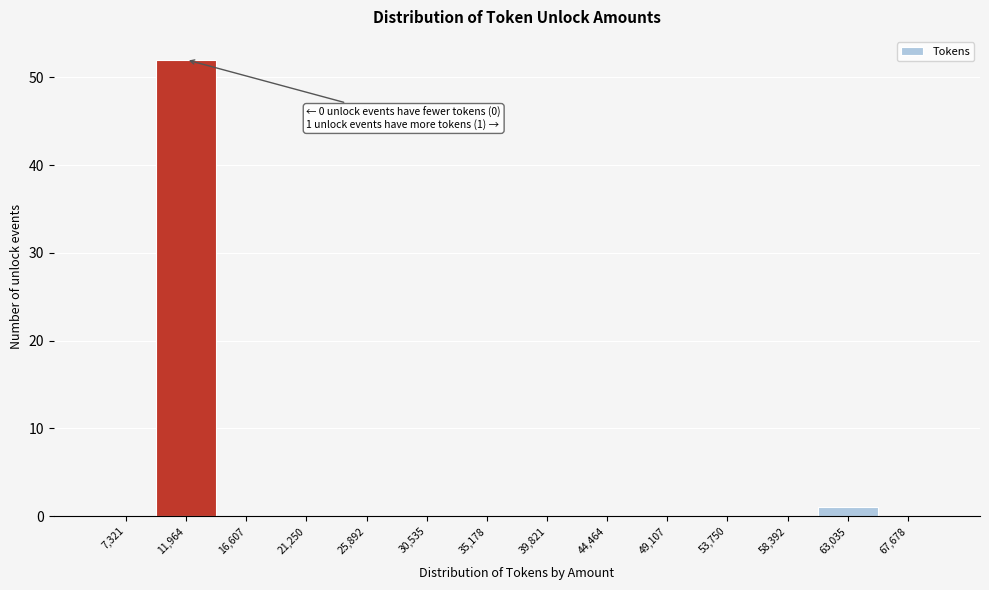

Over which range of the x-axis is the bar tallest?

9500 to 14500